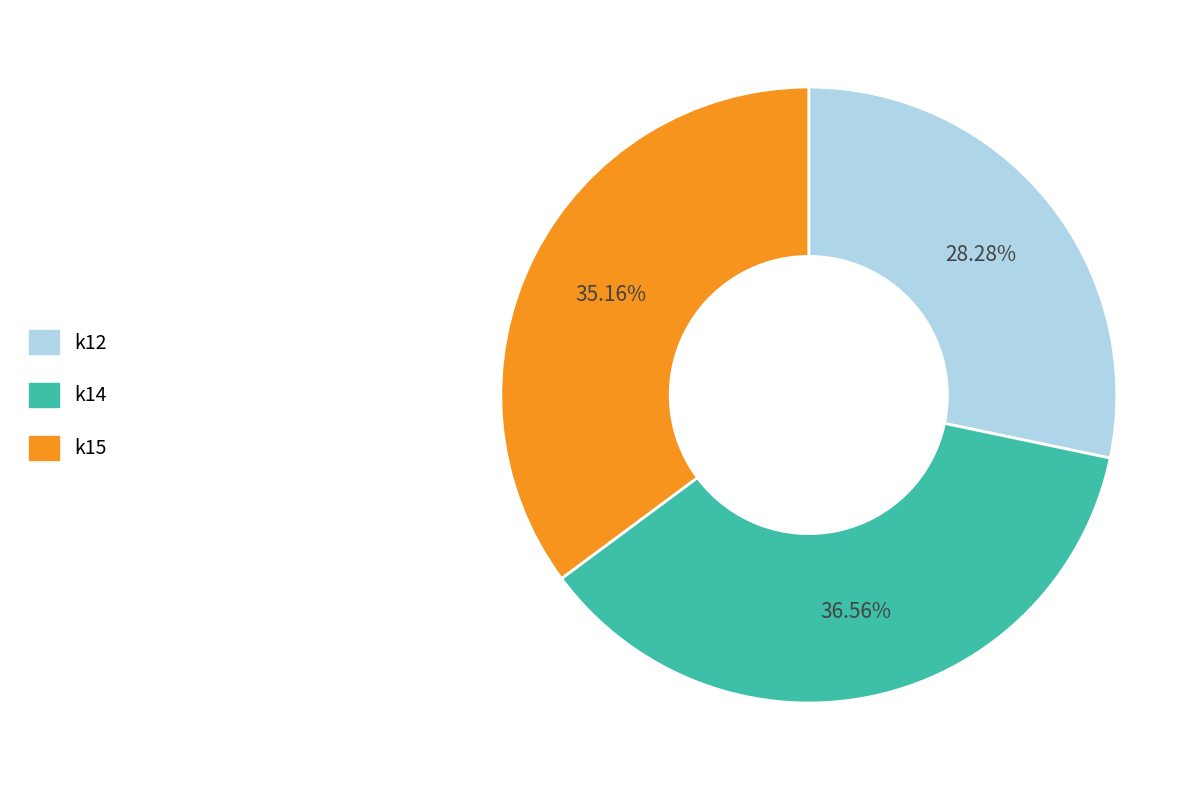

To the nearest percent, what is the combined percentage of k14 and k15?

72%